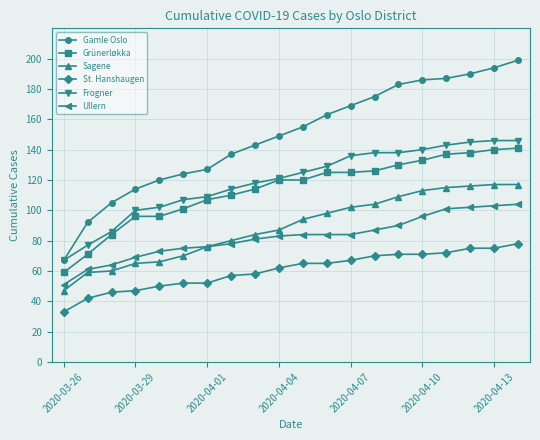

Reading left to right, what are all the values shown in this chart?

Gamle Oslo: 67	92	105	114	120	124	127	137	143	149	155	163	169	175	183	186	187	190	194	199
Grünerløkka: 59	71	84	96	96	101	107	110	114	120	120	125	125	126	130	133	137	138	140	141
Sagene: 47	59	60	65	66	70	76	80	84	87	94	98	102	104	109	113	115	116	117	117
St. Hanshaugen: 33	42	46	47	50	52	52	57	58	62	65	65	67	70	71	71	72	75	75	78
Frogner: 67	77	86	100	102	107	109	114	118	121	125	129	136	138	138	140	143	145	146	146
Ullern: 51	61	64	69	73	75	76	78	81	83	84	84	84	87	90	96	101	102	103	104